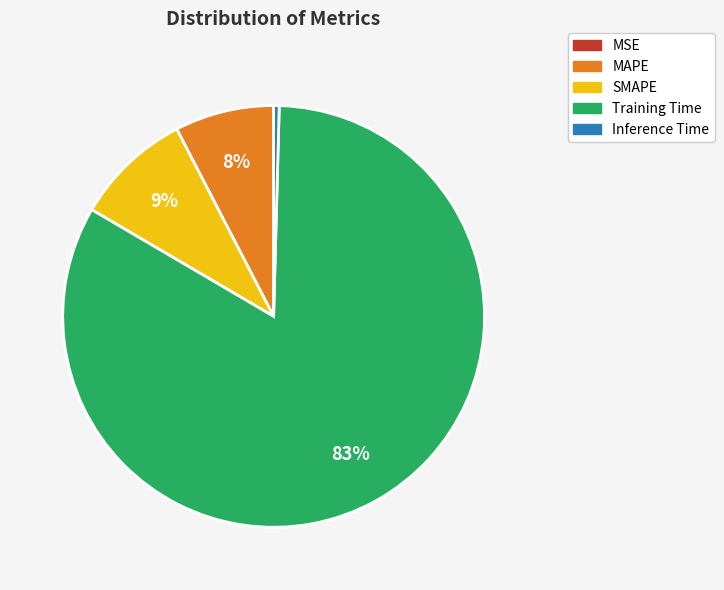

Is there any slice that represents more than half of the pie?

Yes